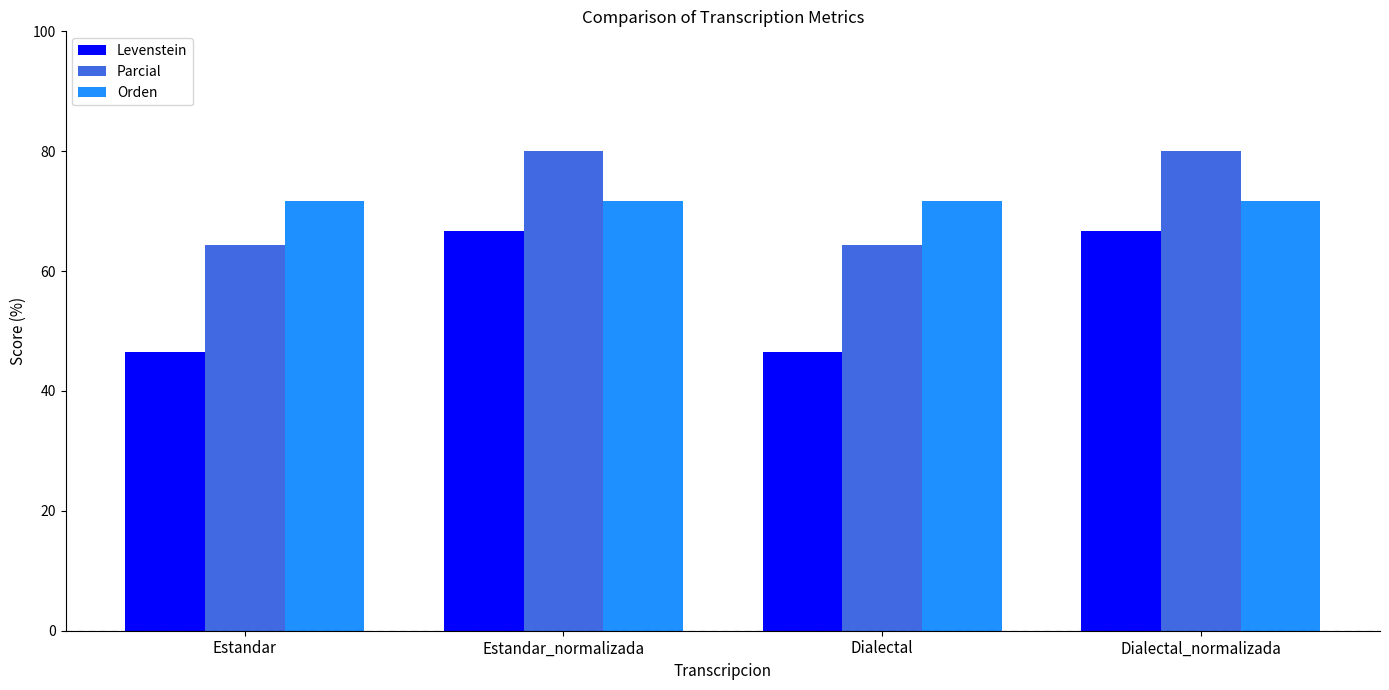

What position from the left is Dialectal?

3